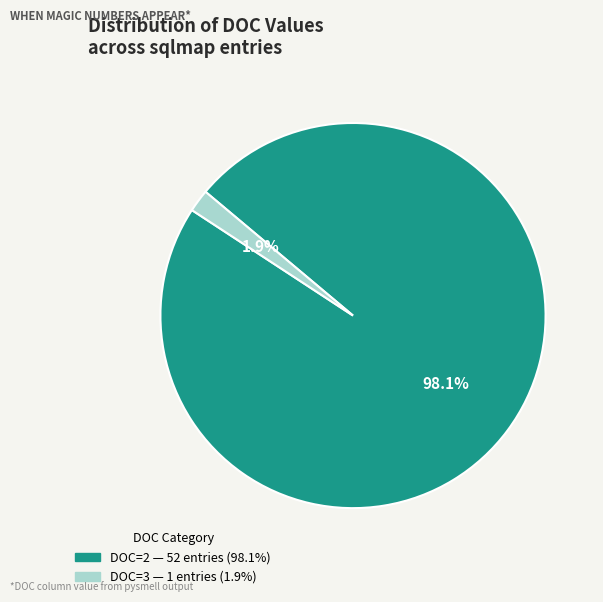

Is there a majority slice in this chart?

Yes